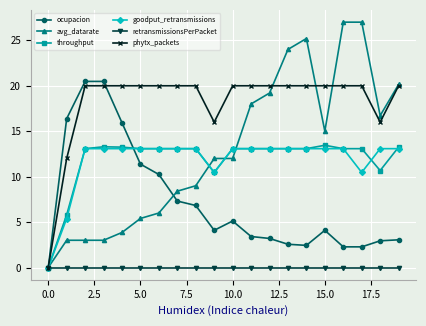

What is the difference between the maximum and minimum values in the phytx_packets series?

20.0